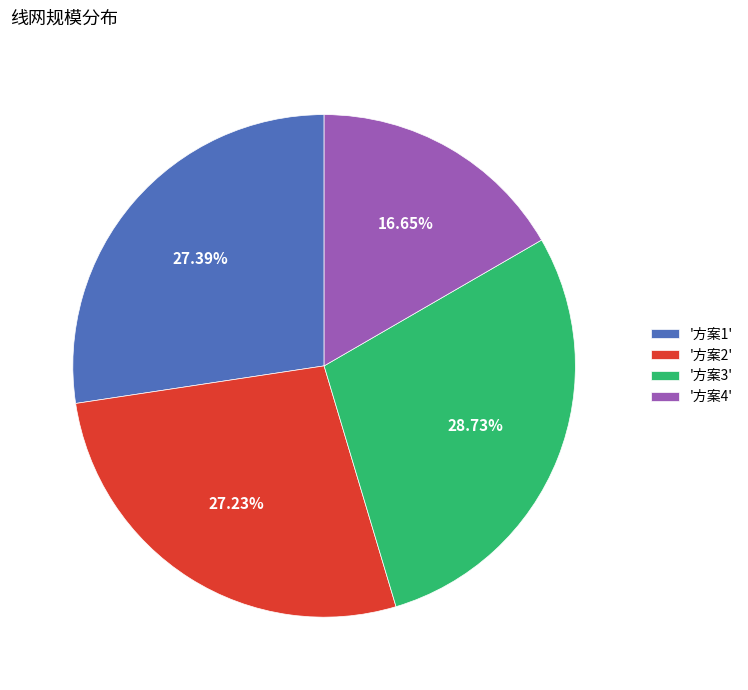

Which category has the biggest portion of the pie?

'方案3'